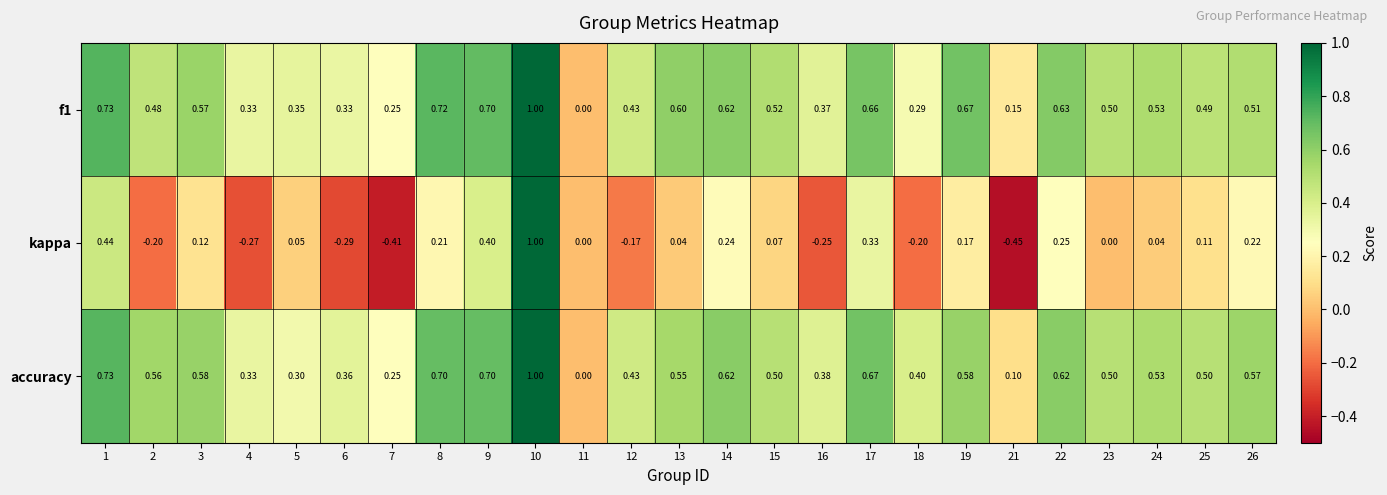

Which series has the widest spread of values?

kappa